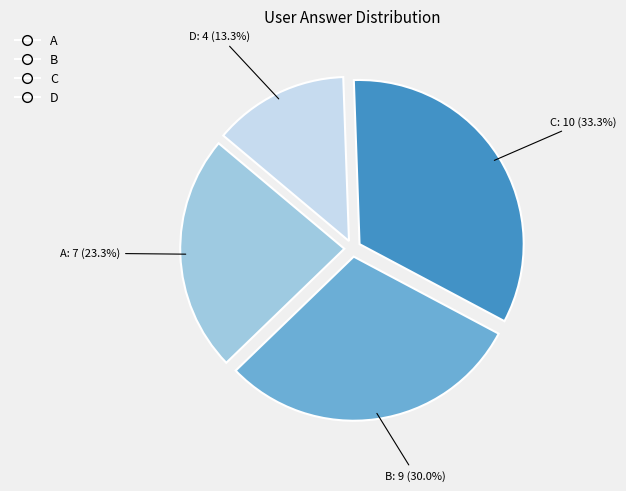

Count the number of slices in the pie.

4